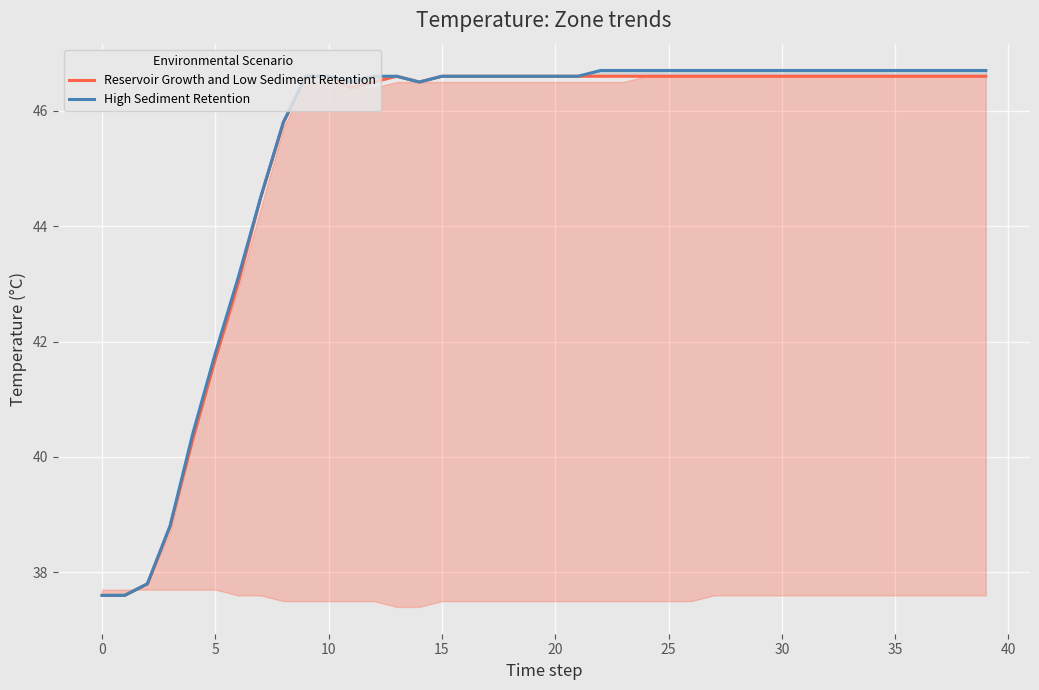

True or false: Reservoir Growth and Low Sediment Retention and High Sediment Retention cross at least once.

False